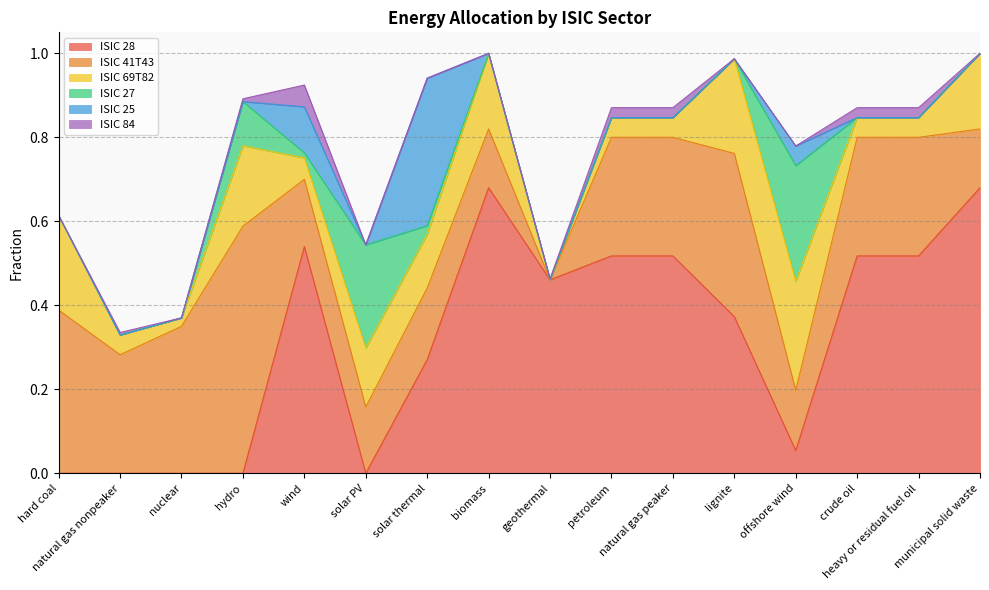

How many values in the ISIC 27 series exceed 0?

5